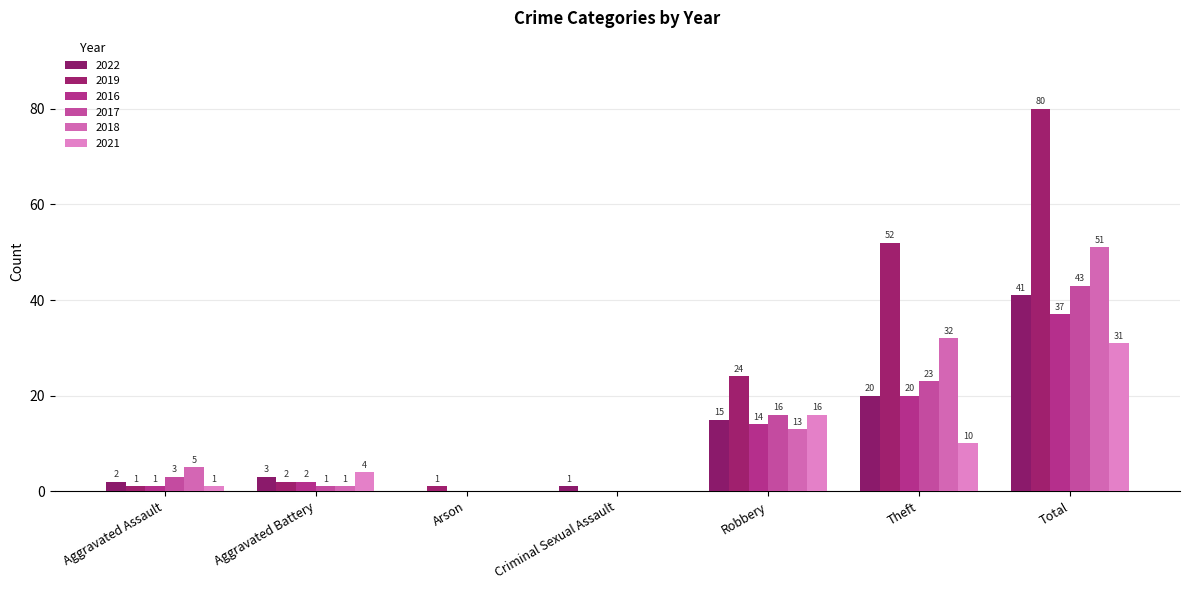

Which category has the highest value in the 2016 series?

Total